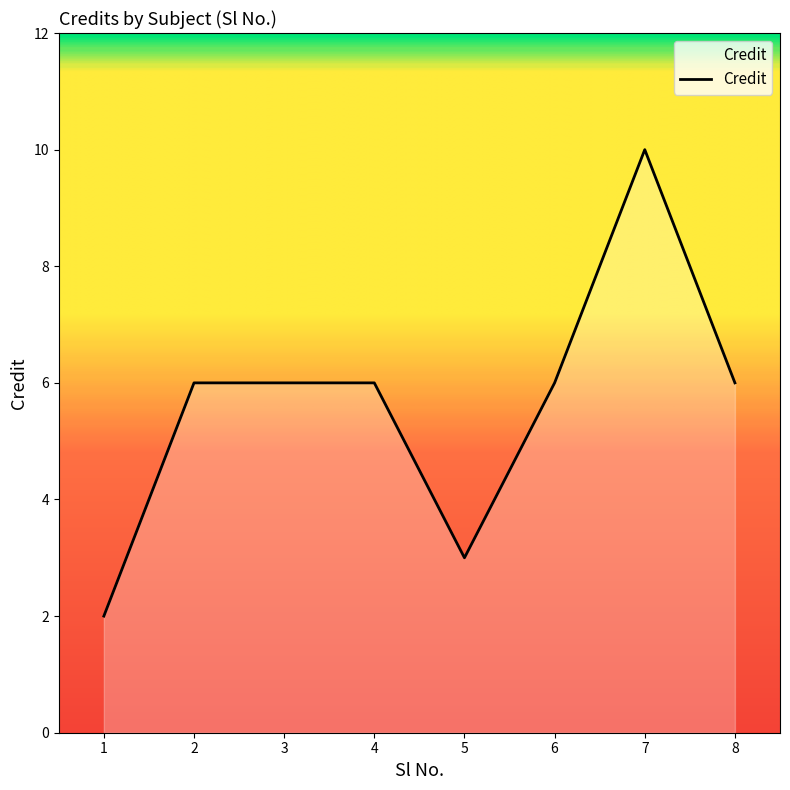

What is the greatest value displayed?

10